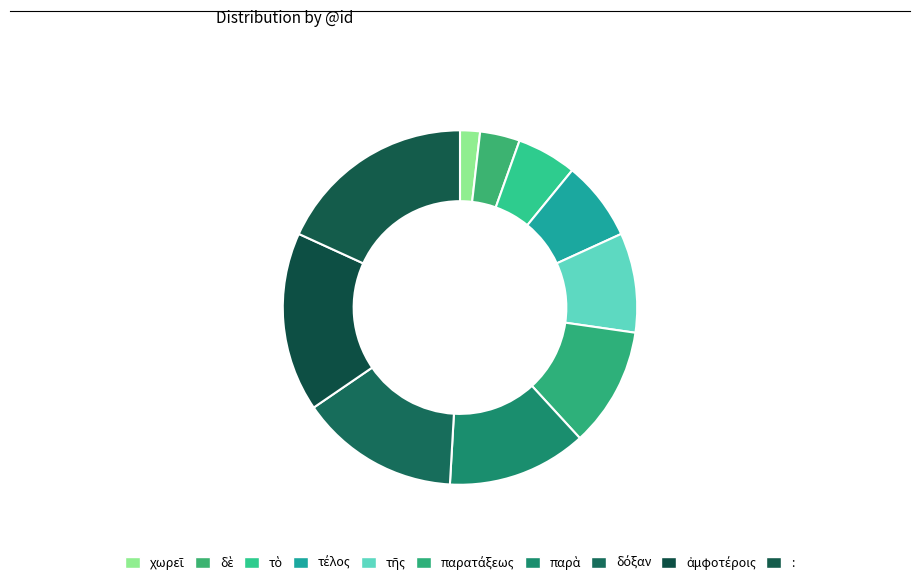

What percentage is NOT represented by :?

81.8%